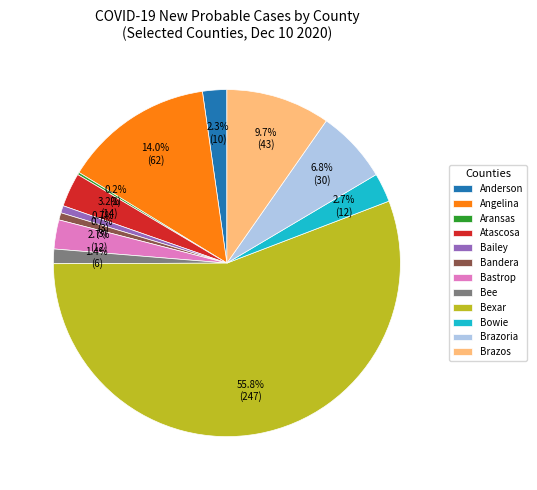

Is there any slice that represents more than half of the pie?

Yes